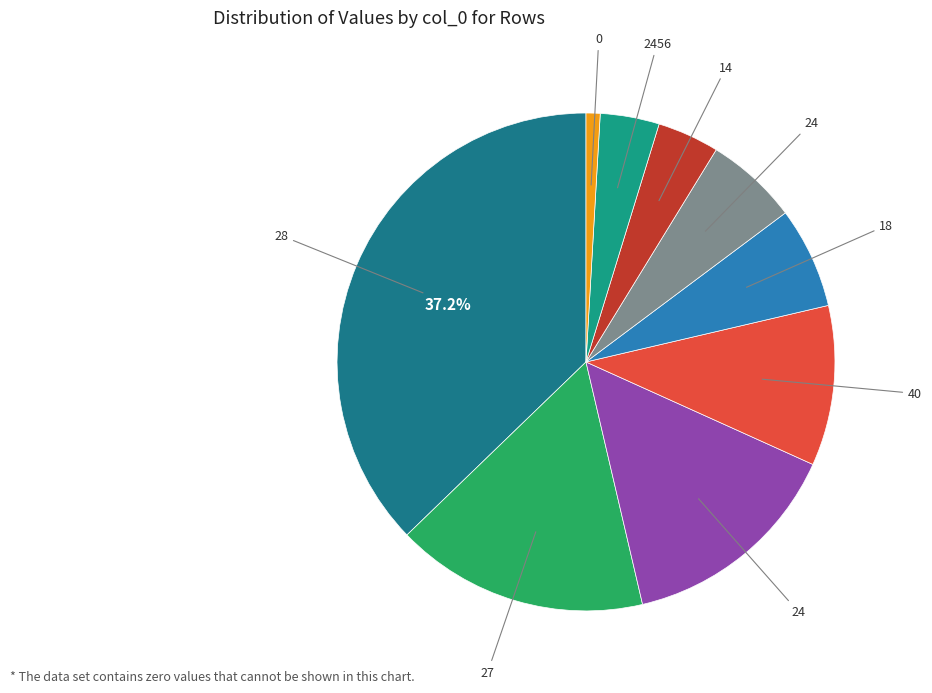

Does any single category account for the majority?

No